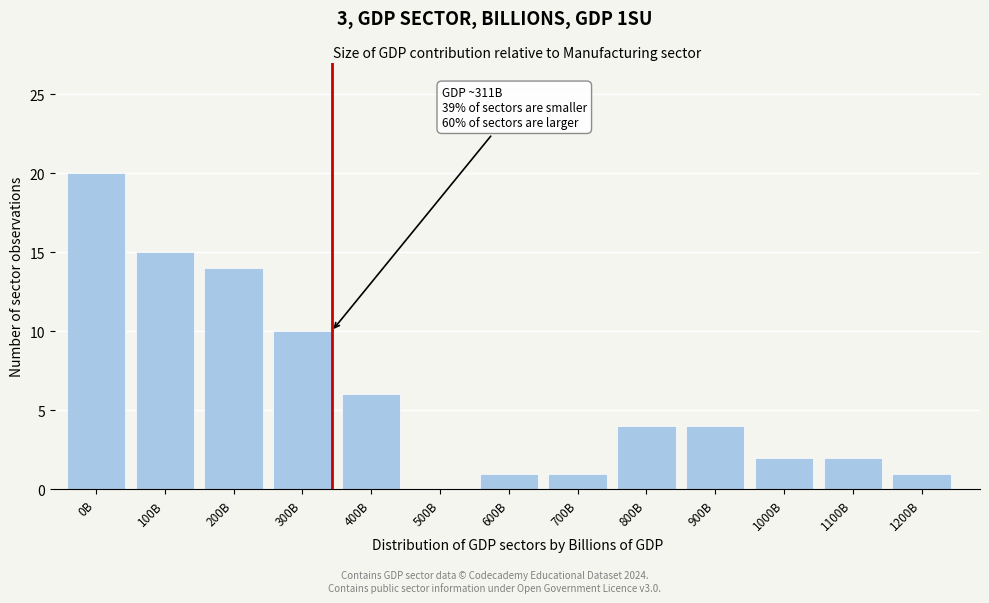

Reading left to right, list all the values displayed in this chart.

0B=20	100B=15	200B=14	300B=10	400B=6	500B=0	600B=1	700B=1	800B=4	900B=4	1000B=2	1100B=2	1200B=1